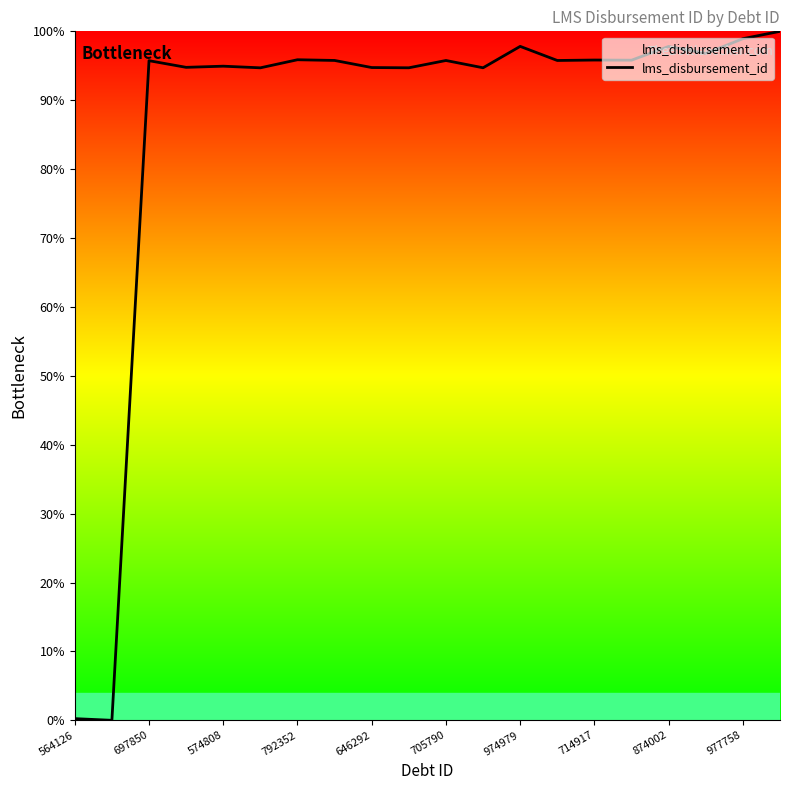

What is the difference between the maximum and minimum values?

100.0